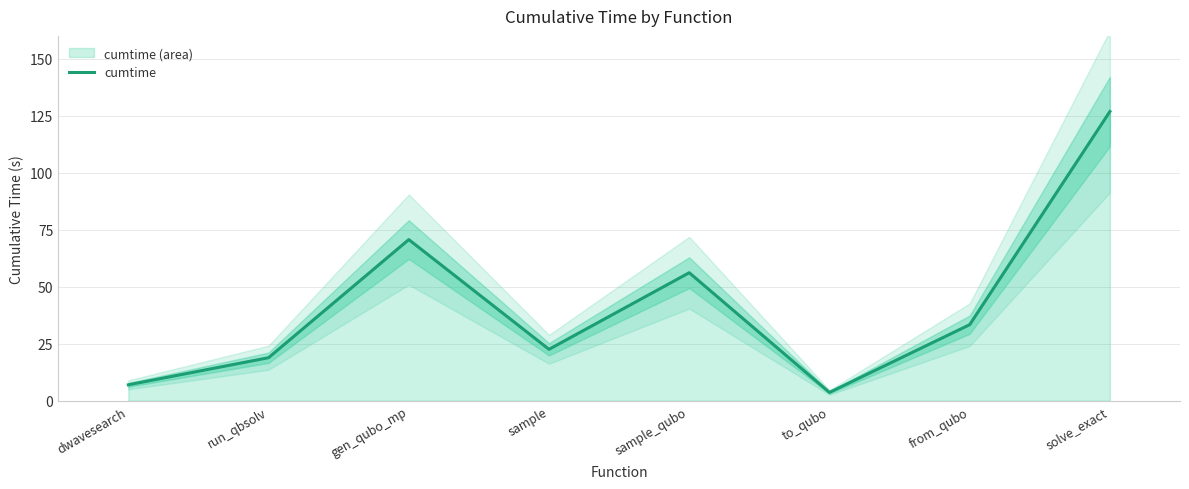

At which category does the data reach its first local valley?

sample